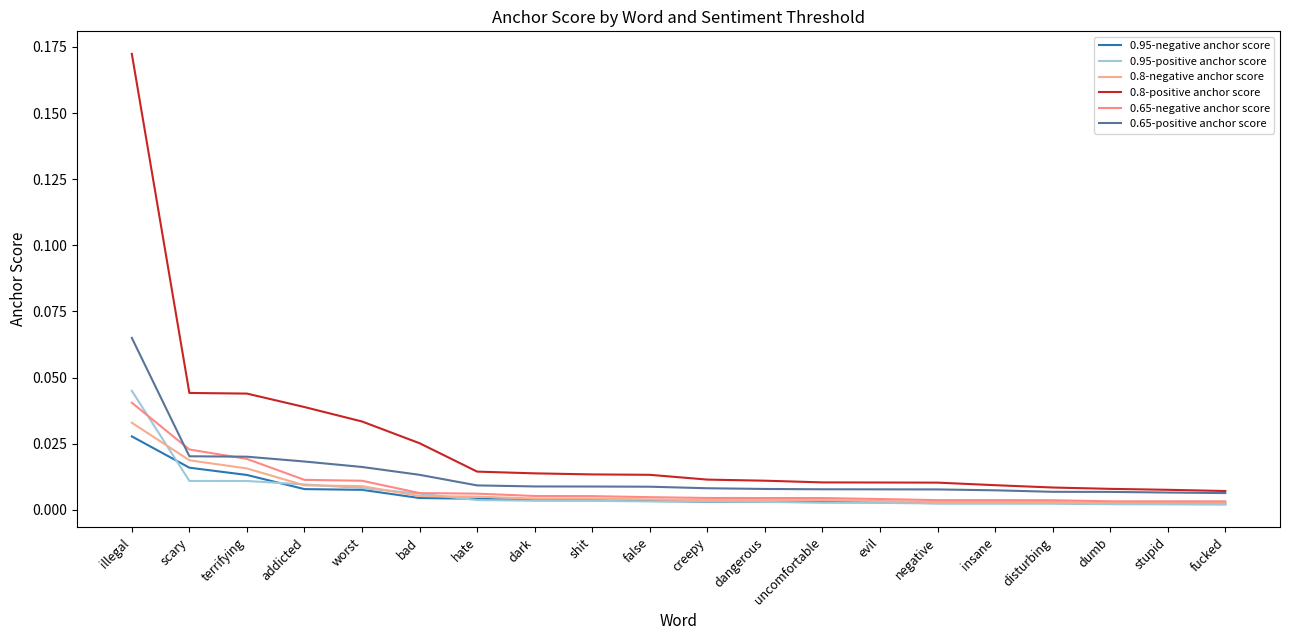

Does the chart display data point markers on the line(s)?

No